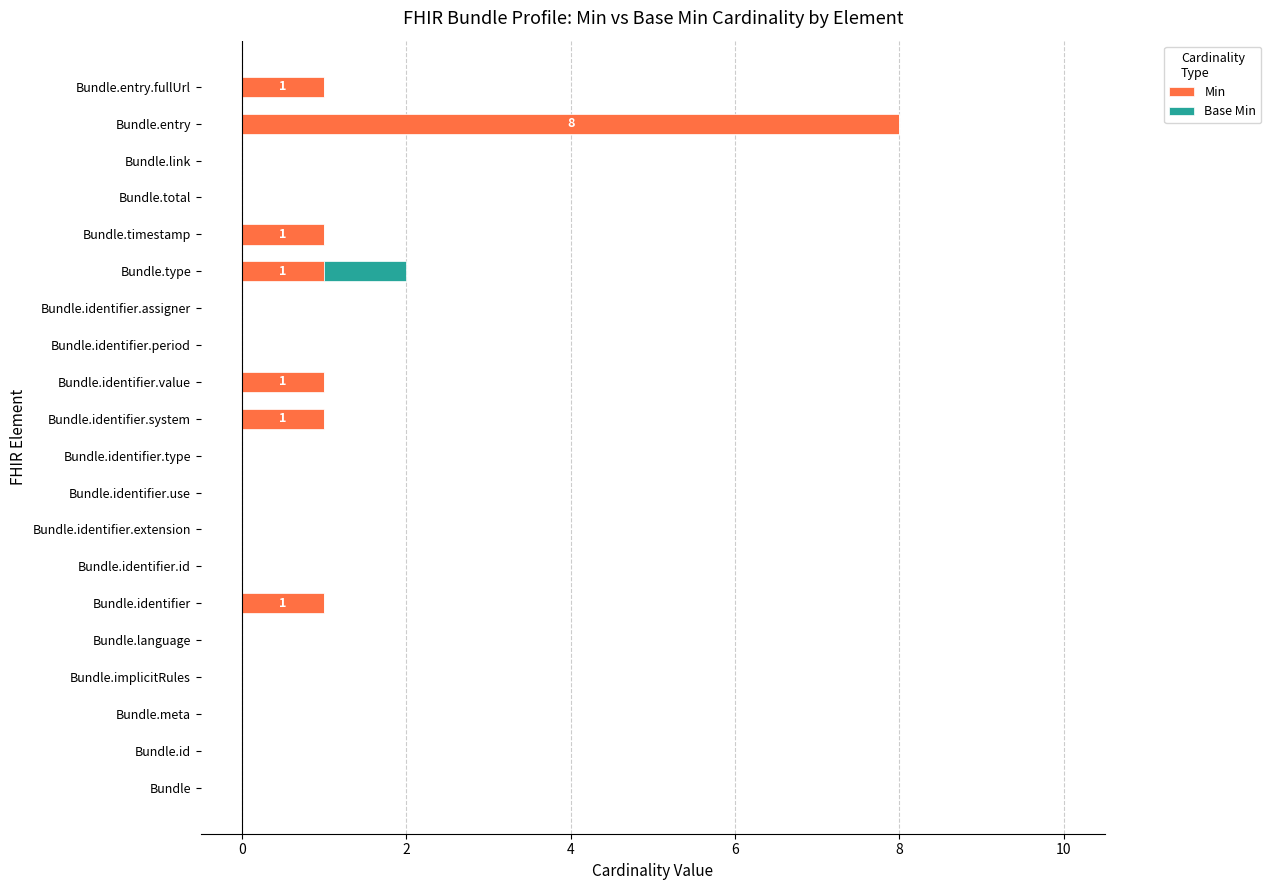

How many data points does each series have?

20